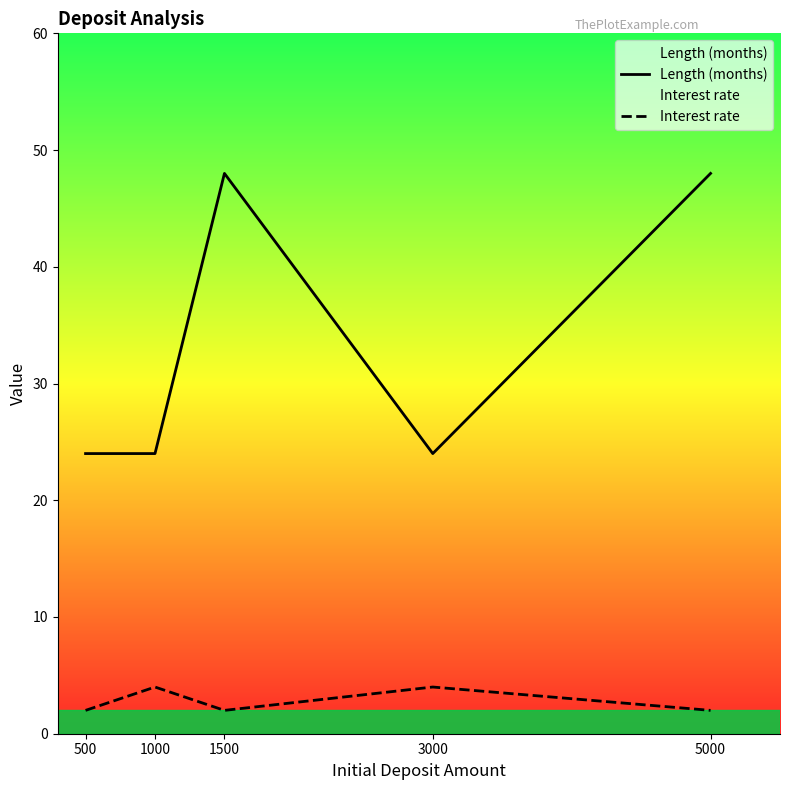

Is it true that Interest rate equals 2 at 500?

True